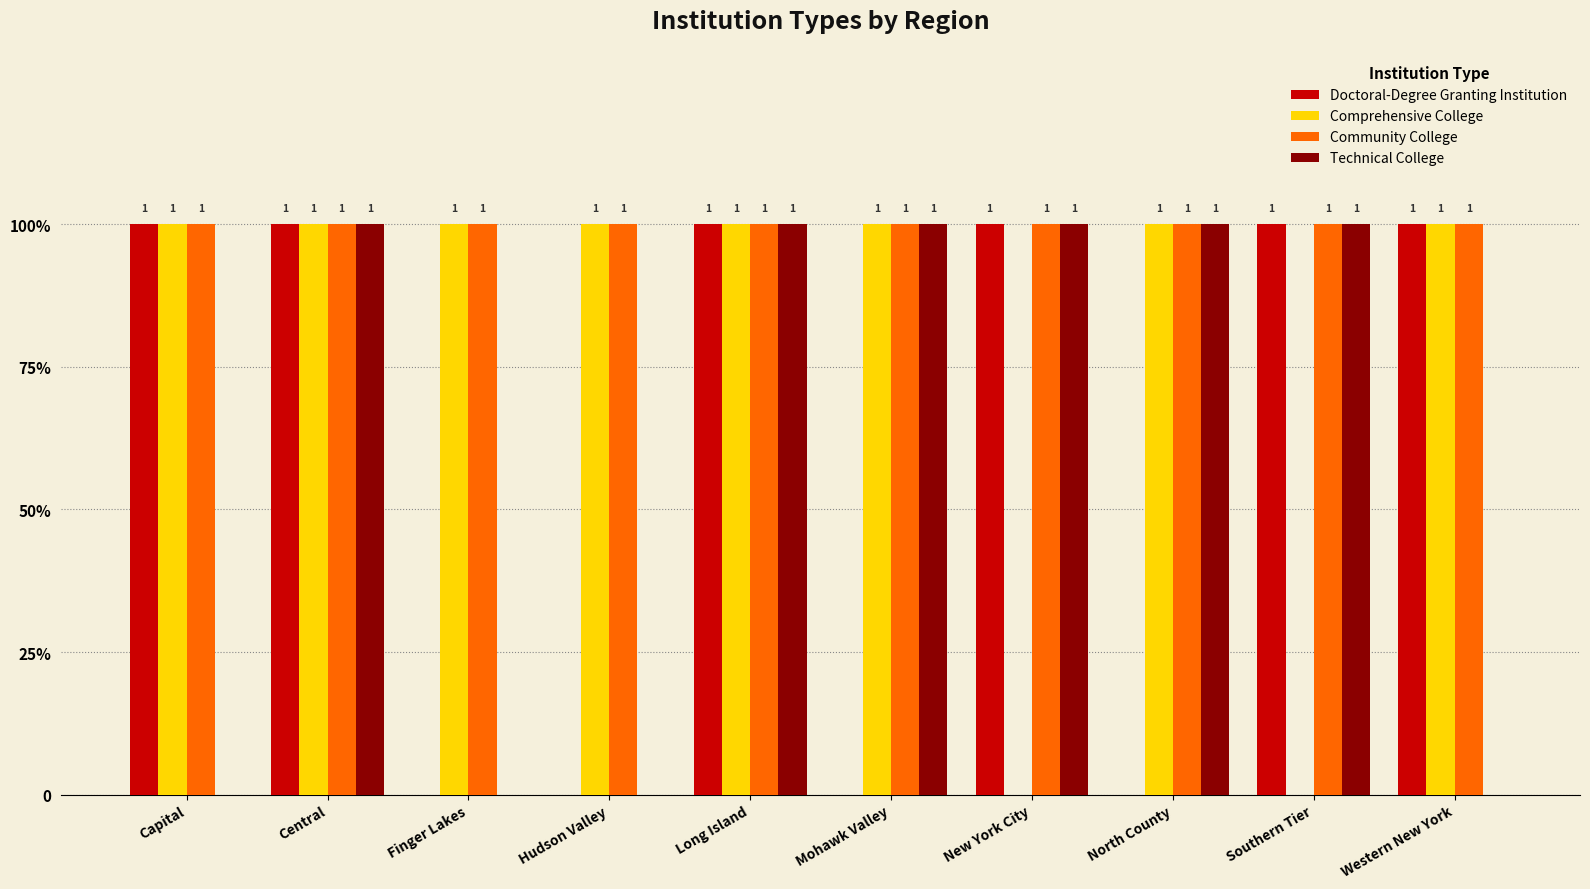

What is the label of the 3rd bar from the right?

North County